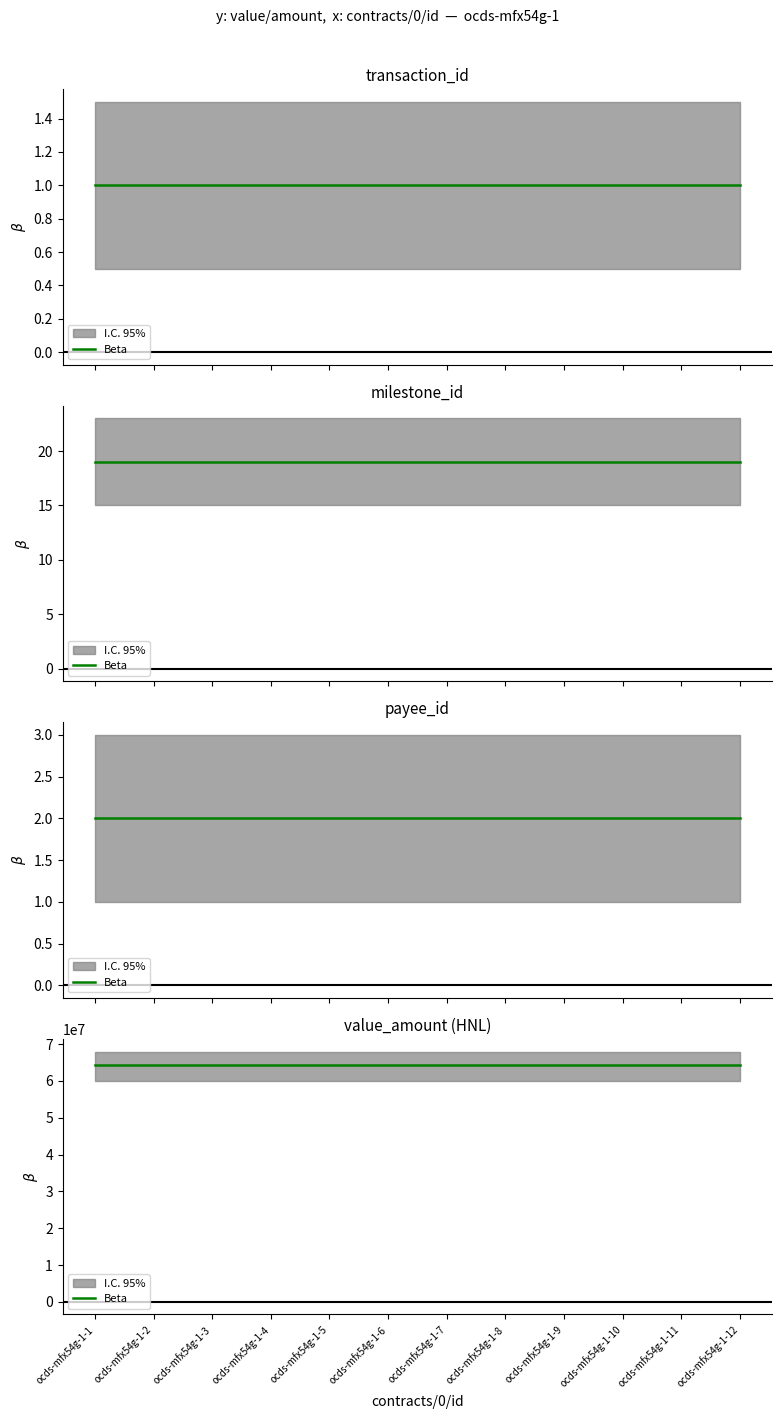

True or false: transaction_id and payee_id intersect in this chart.

False